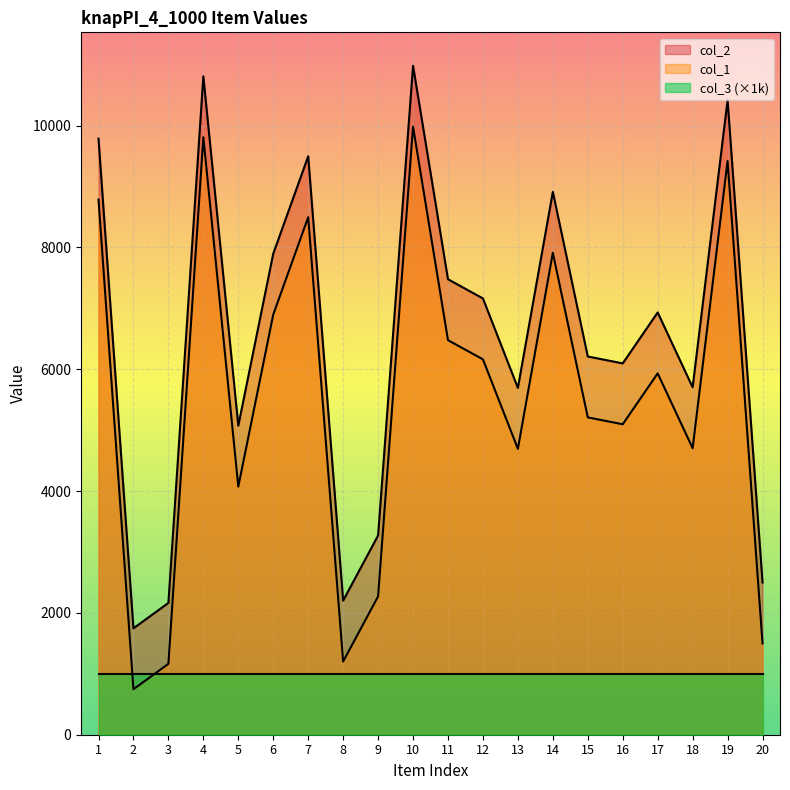

List the series in order of their peak value, highest first.

col_2, col_1, col_3 (×1k)